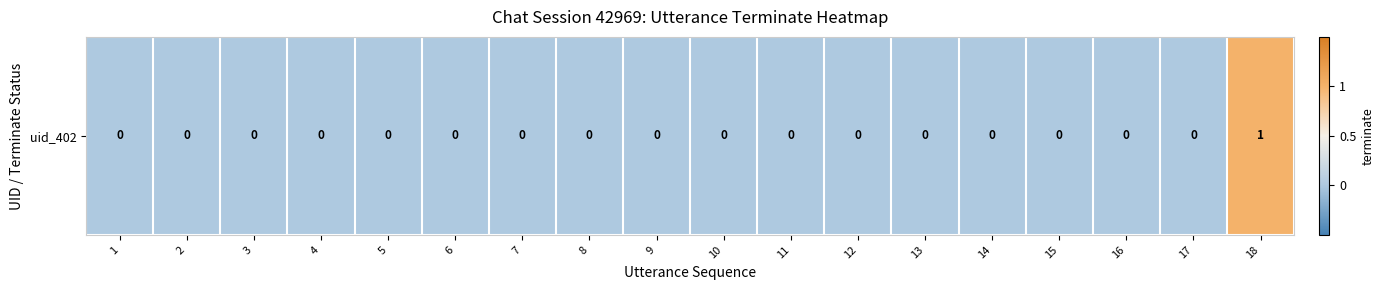

The chart shows a value of 0 at 6. True or false?

True